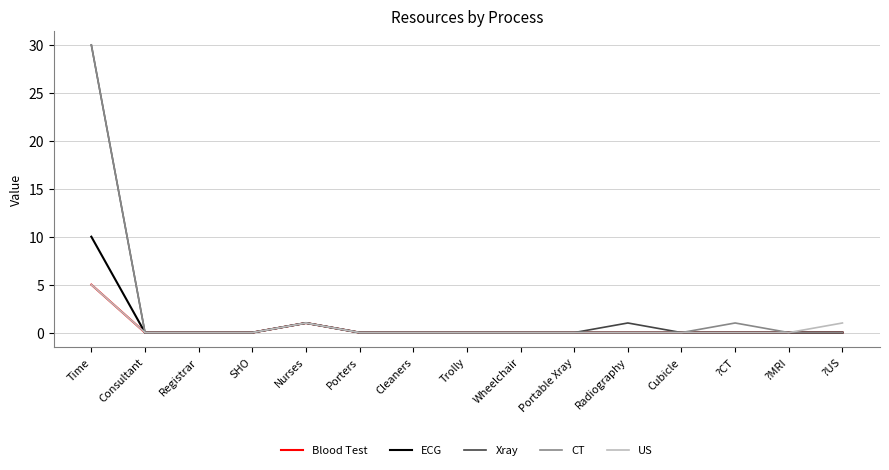

Is this an area chart (filled region under the line)?

No